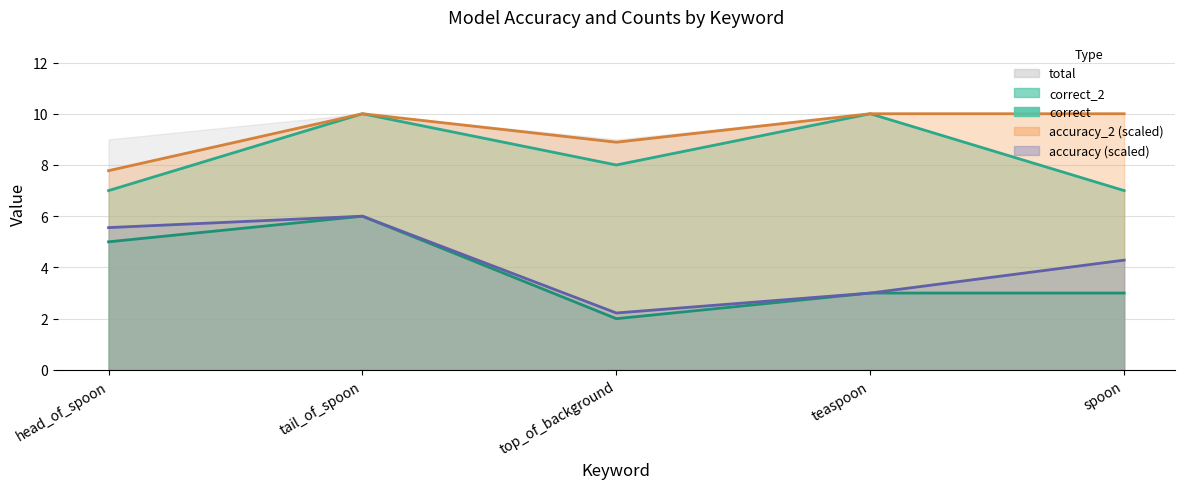

True or false: accuracy has more than 2 interior local peaks.

False